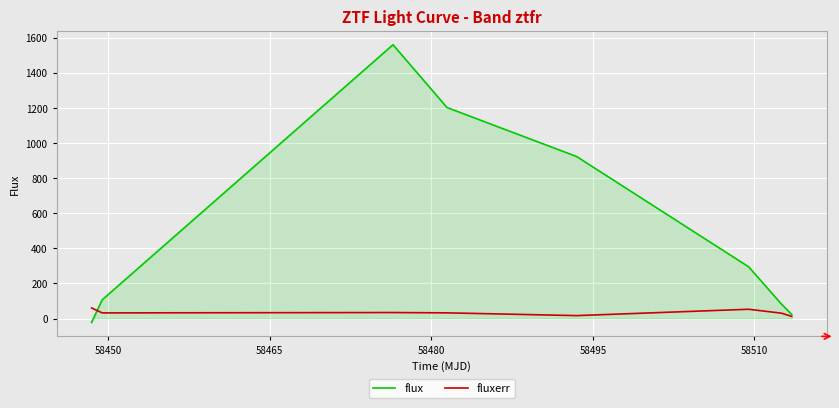

What is the minimum value for fluxerr?

12.0